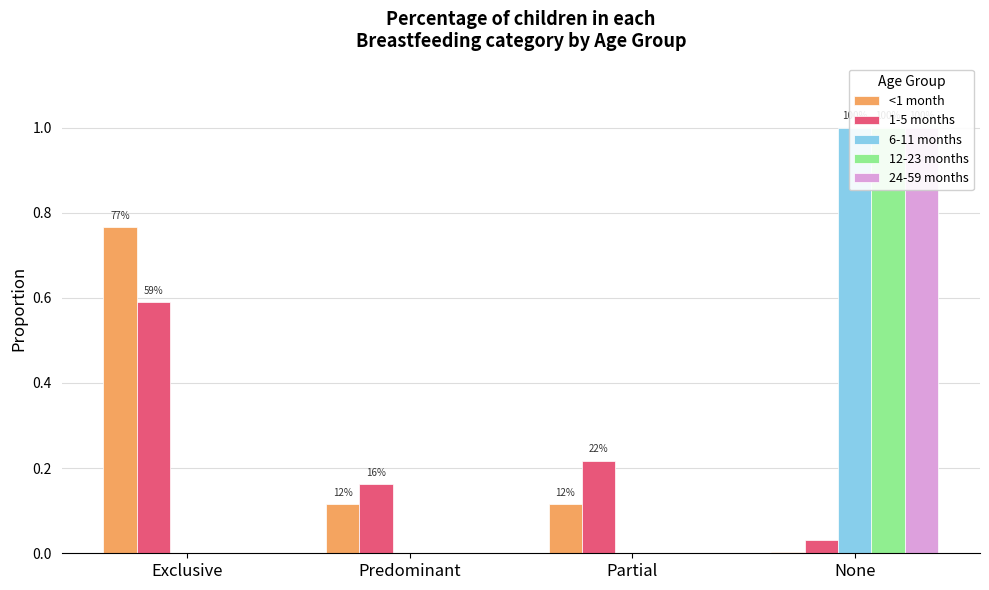

Rank the series at Exclusive from highest to lowest value.

<1 month, 1-5 months, 6-11 months, 12-23 months, 24-59 months